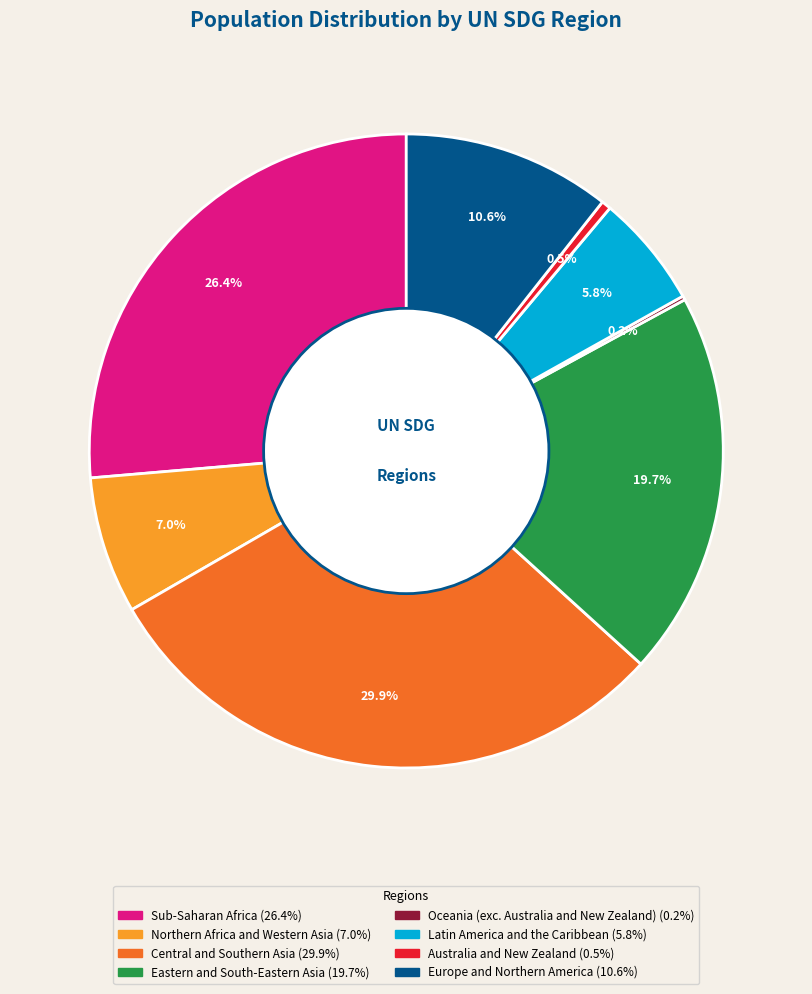

What percentage do Europe and Northern America and Eastern and South-Eastern Asia together represent?

30.3%